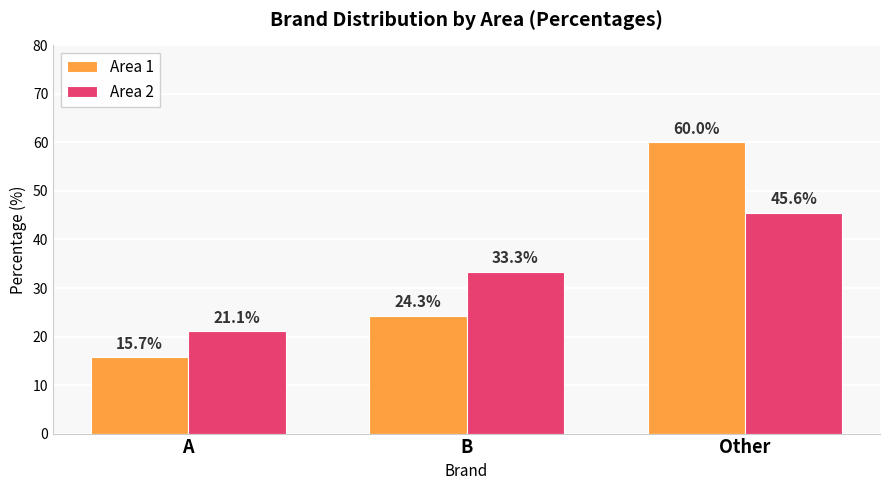

What is the difference between the second highest and minimum values in the Area 2 series?

12.2